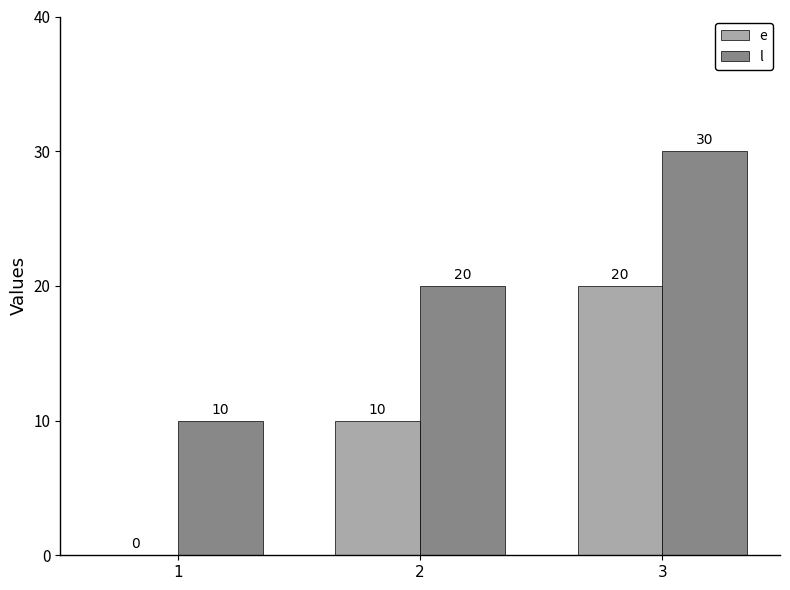

What is the sum of all e values?

30